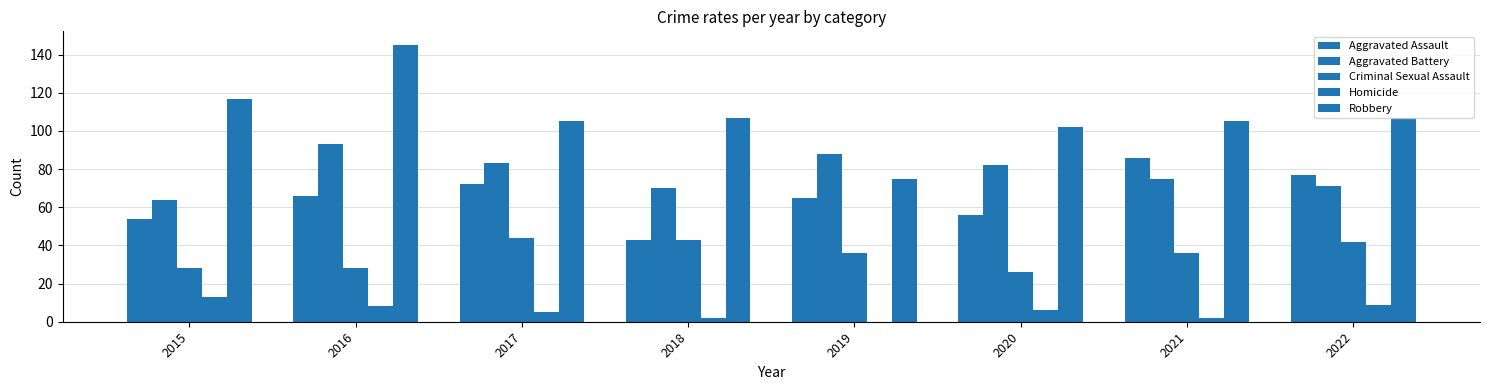

Where does the Aggravated Battery series first go above 82?

2016